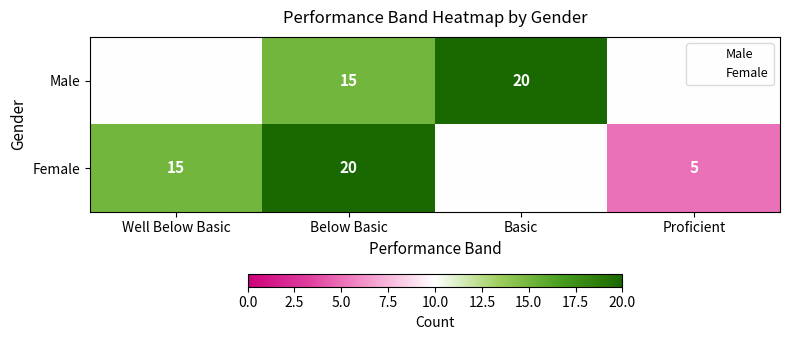

True or false: Male has a value of 15 at Below Basic.

True